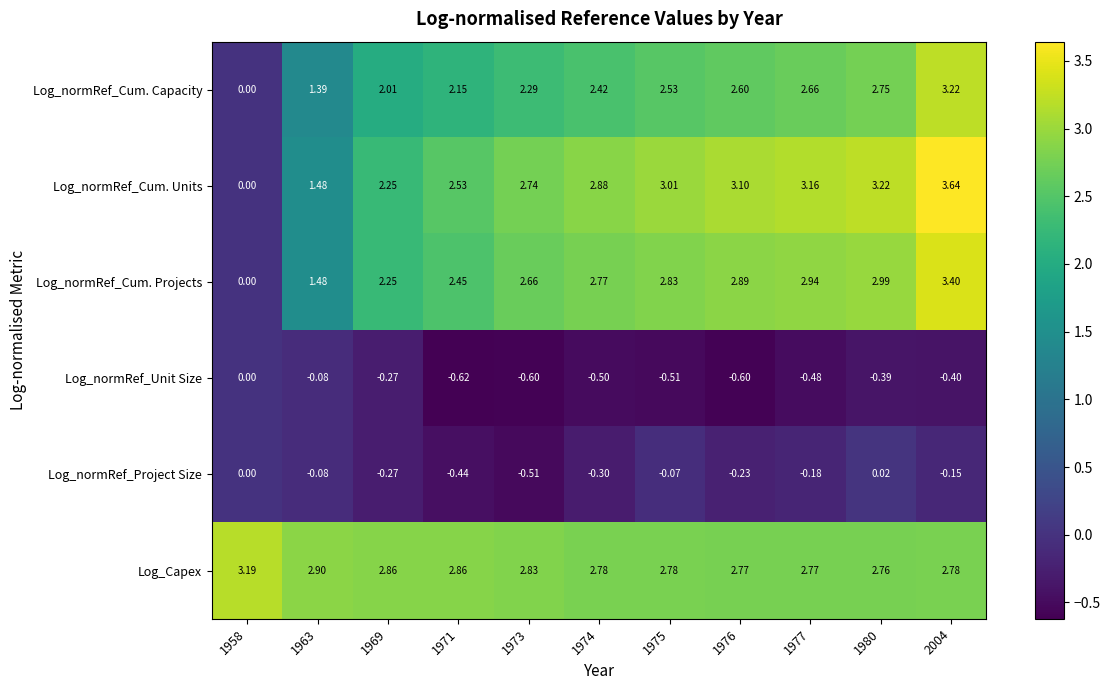

List the series in order of their peak value, highest first.

Log_normRef_Cum. Units, Log_normRef_Cum. Projects, Log_normRef_Cum. Capacity, Log_Capex, Log_normRef_Project Size, Log_normRef_Unit Size